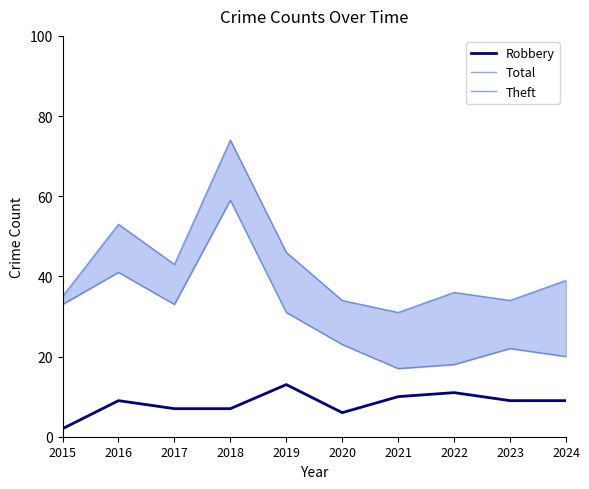

What are all the series names shown in the legend?

Robbery, Total, Theft